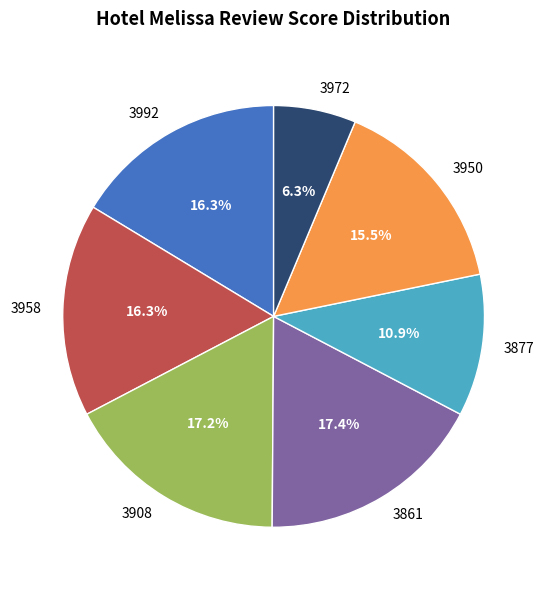

Count the number of slices in the pie.

7